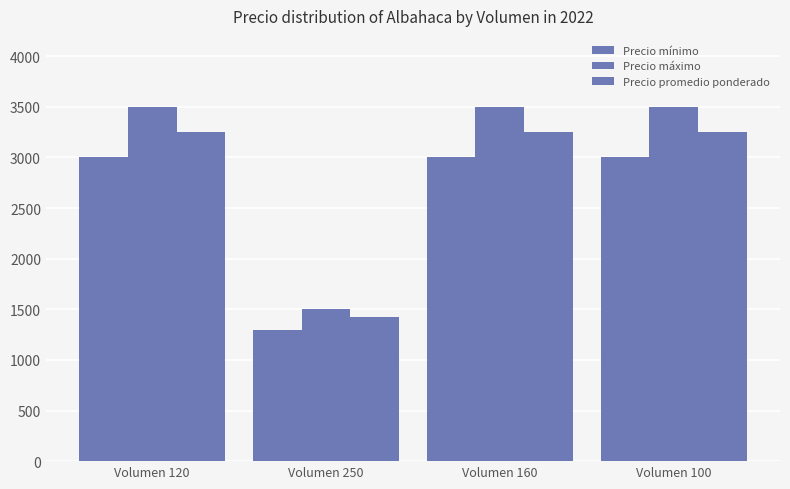

How many values in the Precio máximo series are below 3500?

1